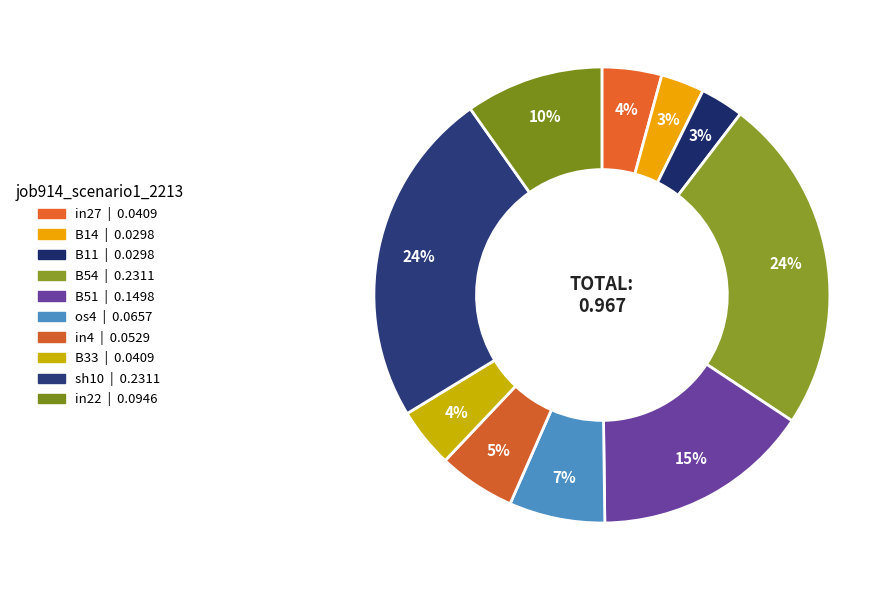

Combined, what portion of the pie is in22 and in4?

15.3%